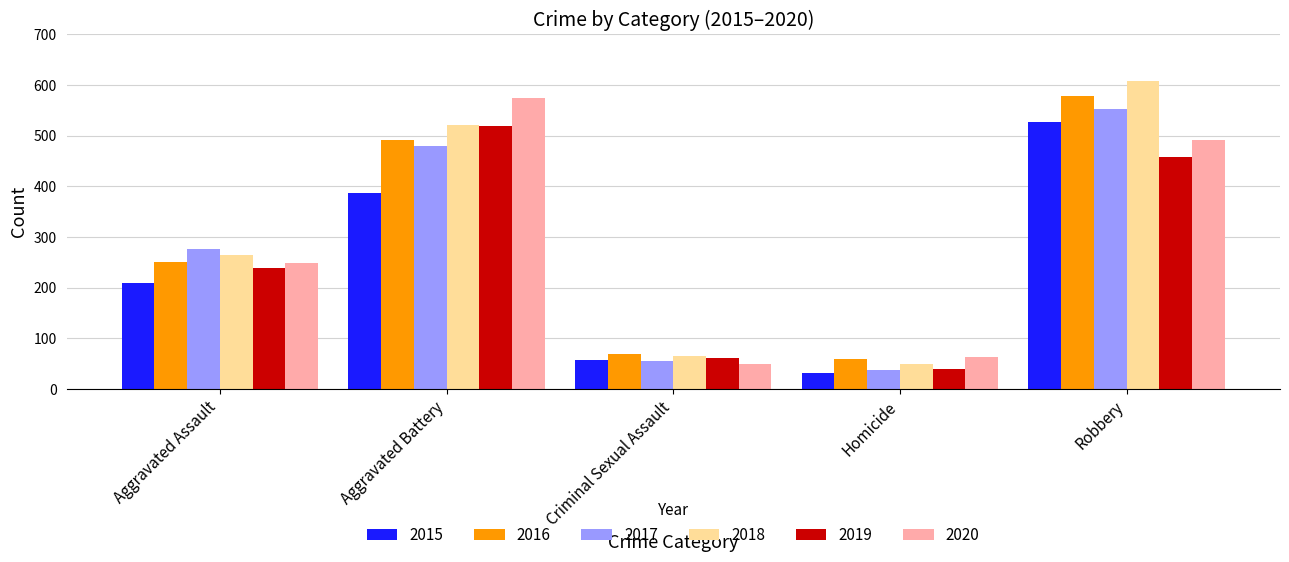

Where is 2017 nearest to the value 295?

Aggravated Assault